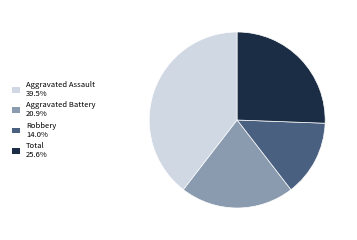

Approximately how many times larger is the value at Total 25.6% compared to Aggravated Assault 39.5%?

0.6